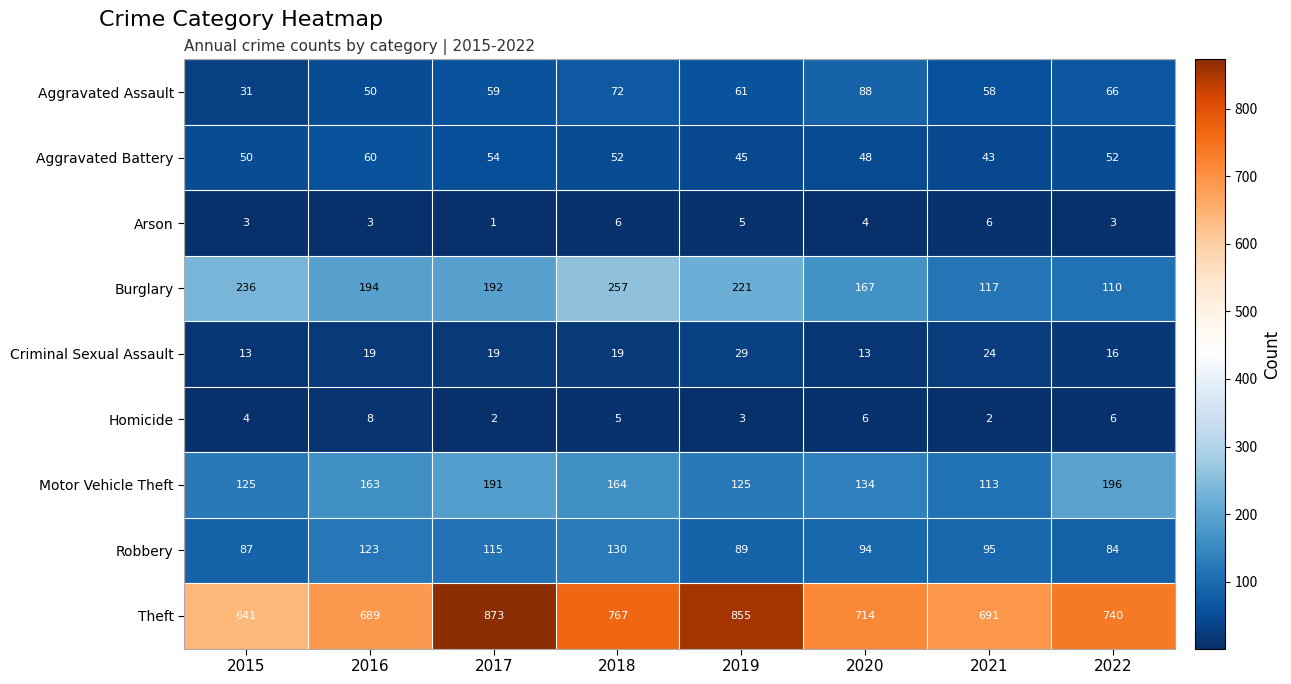

Between 2015 and 2019, which series saw the biggest shift?

Theft